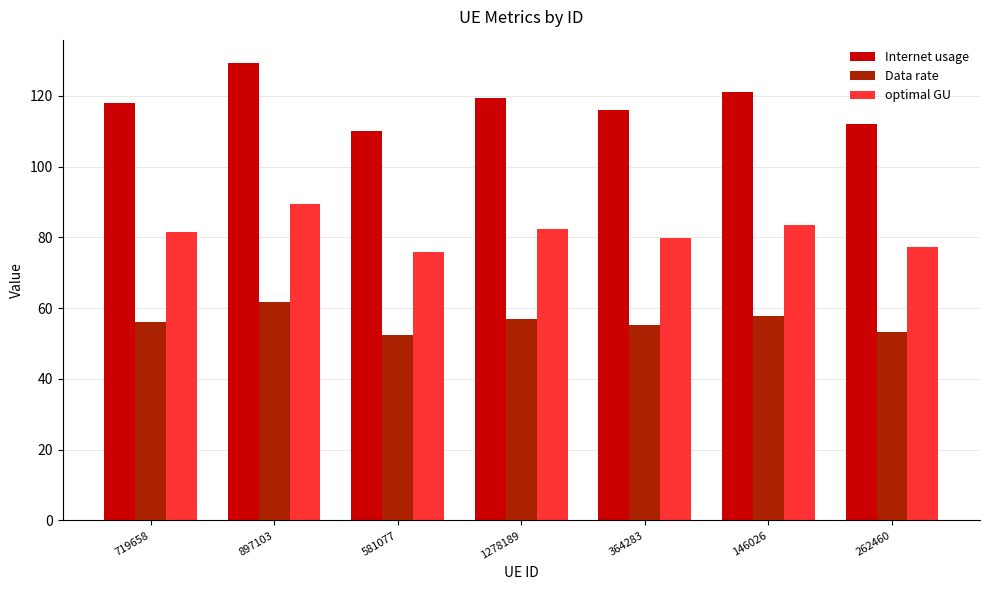

How many values in the Data rate series exceed 56?

4